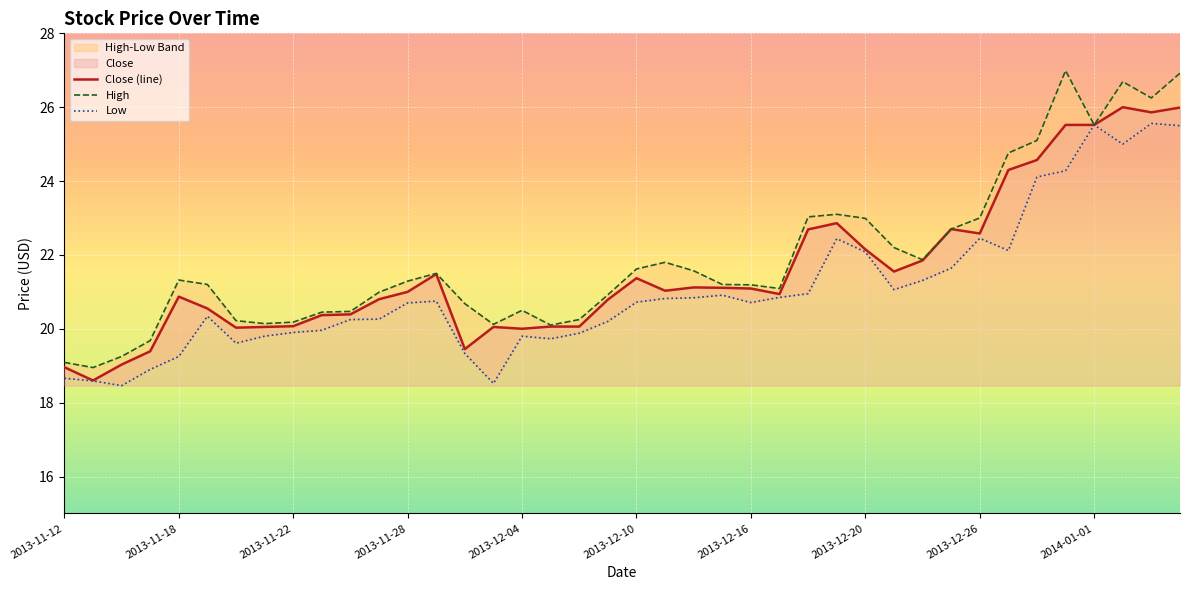

What is the sum of the Close (line) values at 35 and 37?

51.5